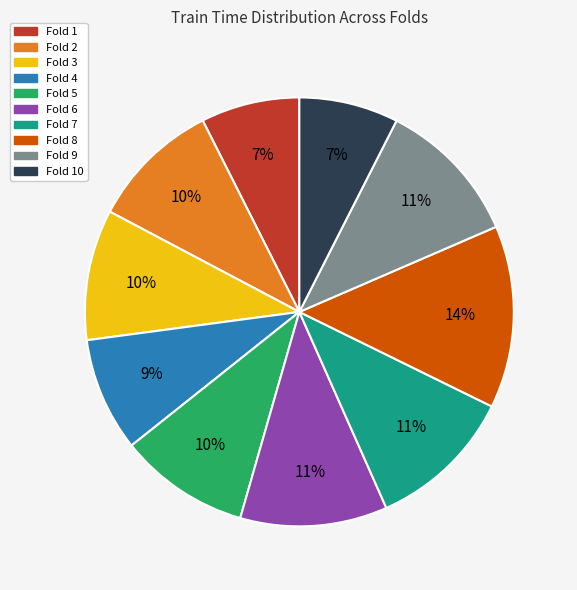

To the nearest percent, what is the average slice percentage?

10%